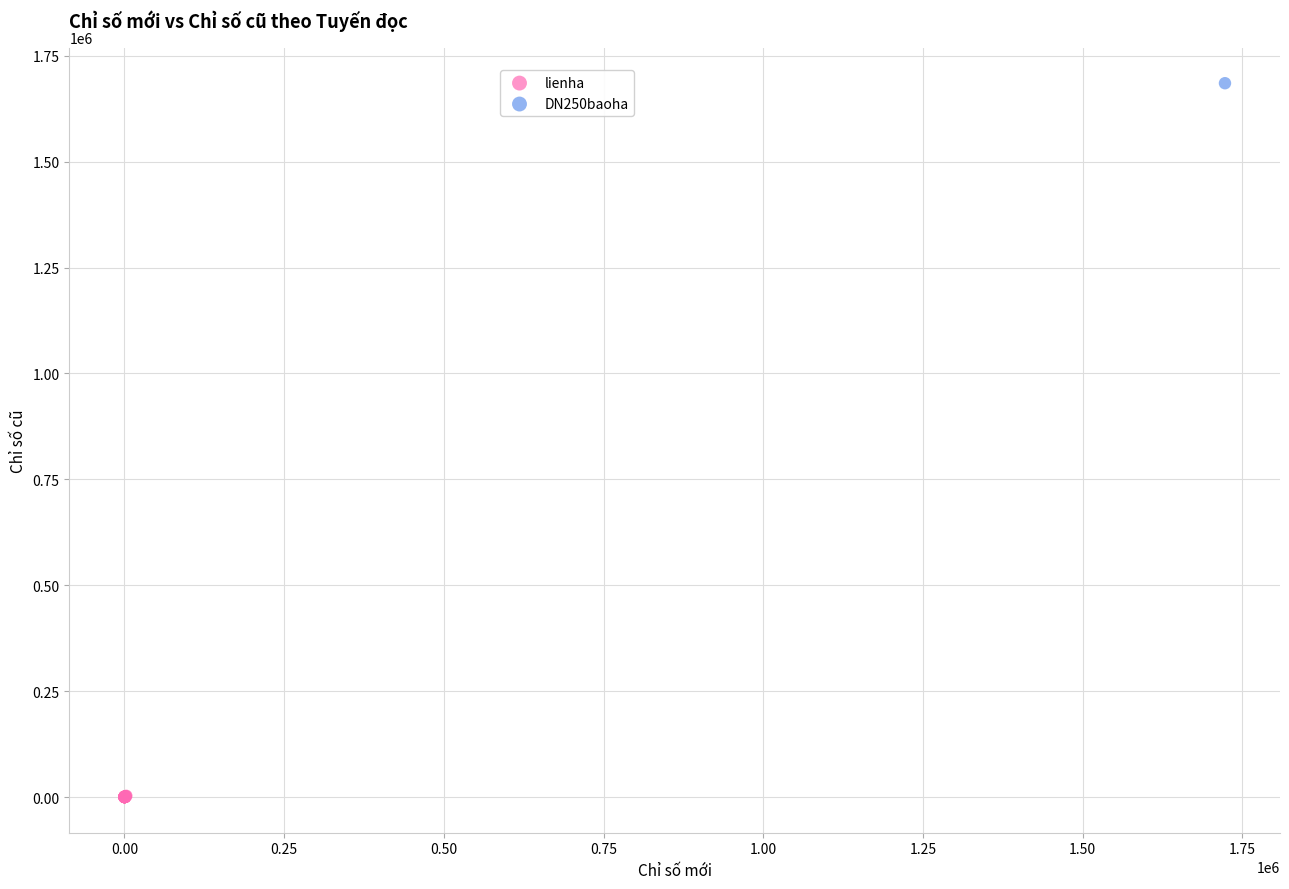

What are all the series names shown in the legend?

lienha, DN250baoha